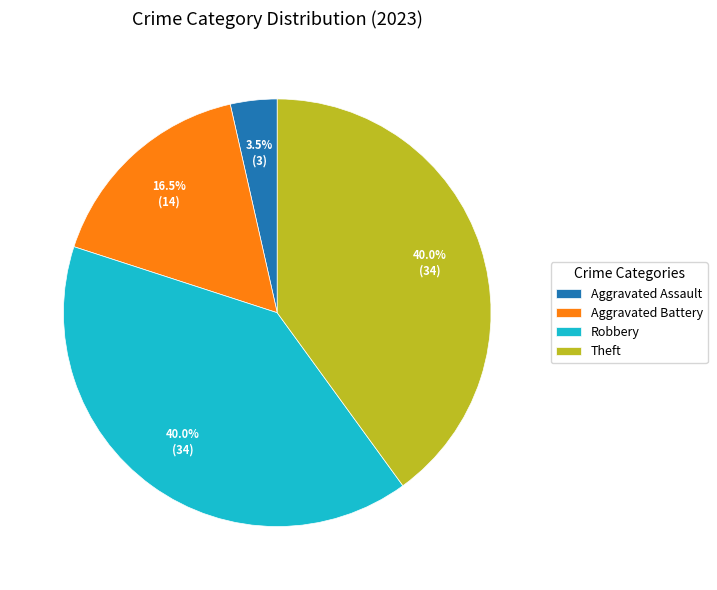

Which category has the smallest portion of the pie?

Aggravated Assault